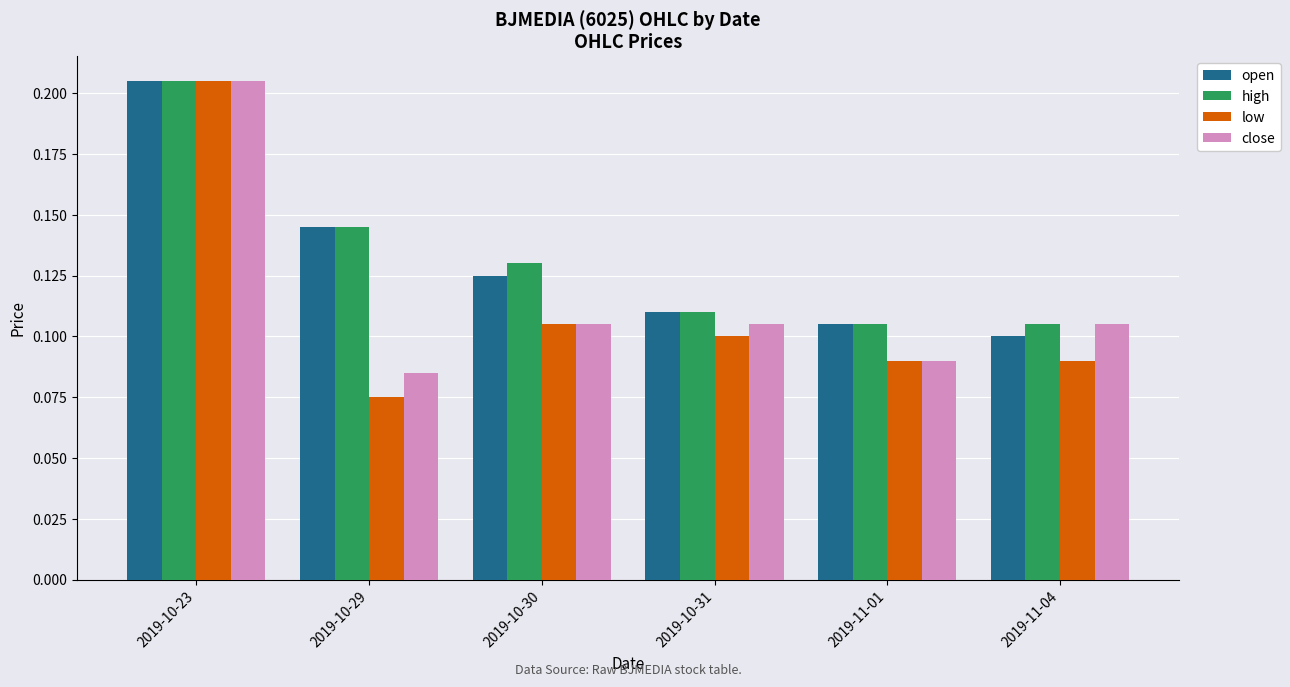

What is the sum of the close values at 2019-10-29 and 2019-10-23?

0.3